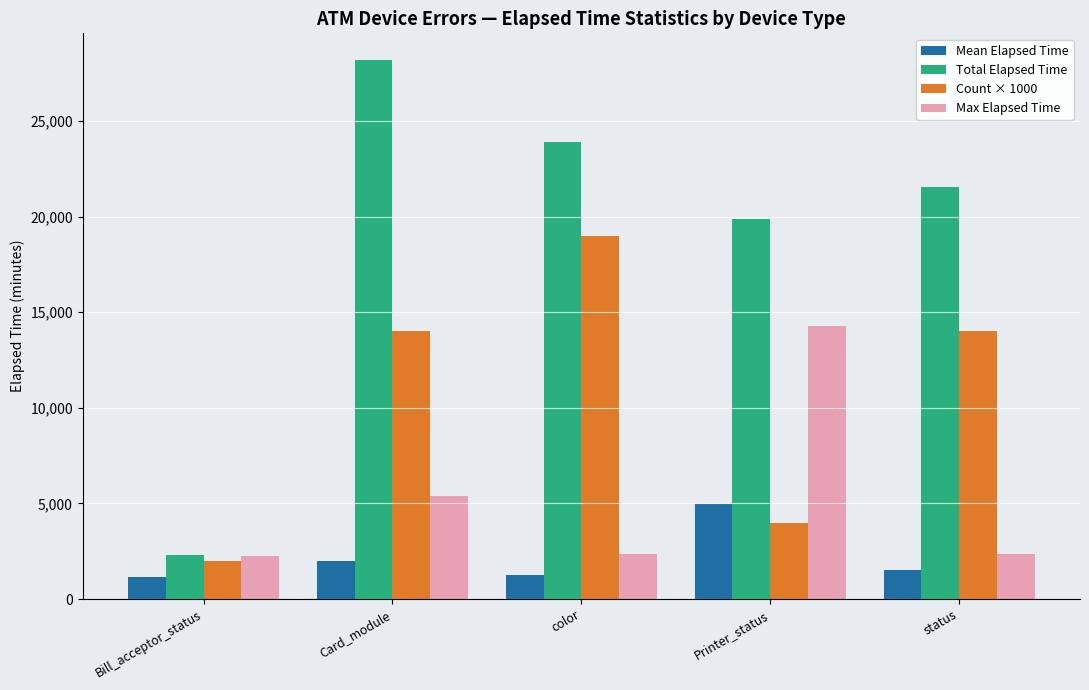

List the series in order of their peak value, lowest first.

Mean Elapsed Time, Max Elapsed Time, Count × 1000, Total Elapsed Time